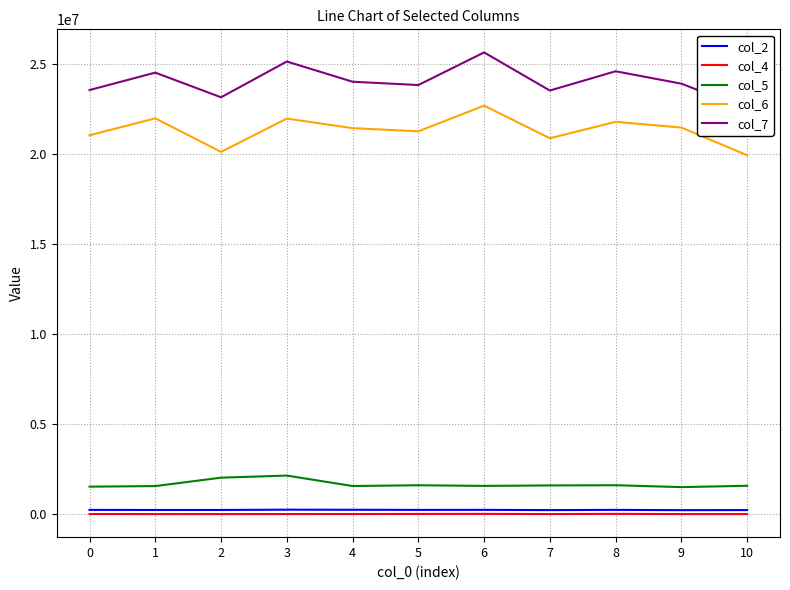

At 4, list the series in order from smallest to largest.

col_4, col_2, col_5, col_6, col_7